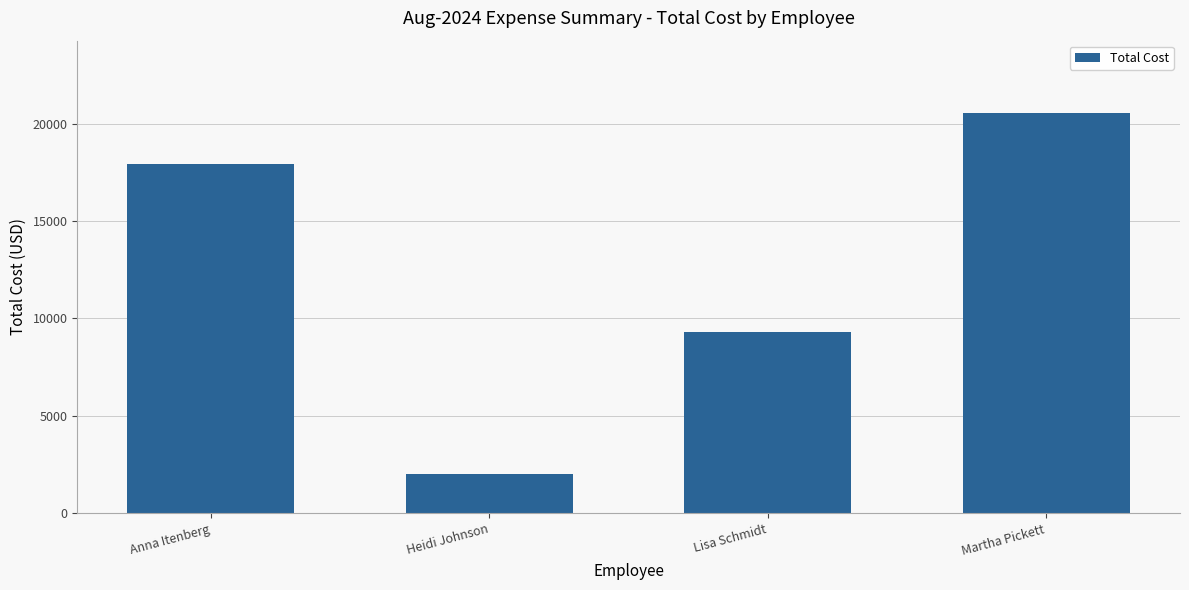

Count the number of categories in the chart.

4